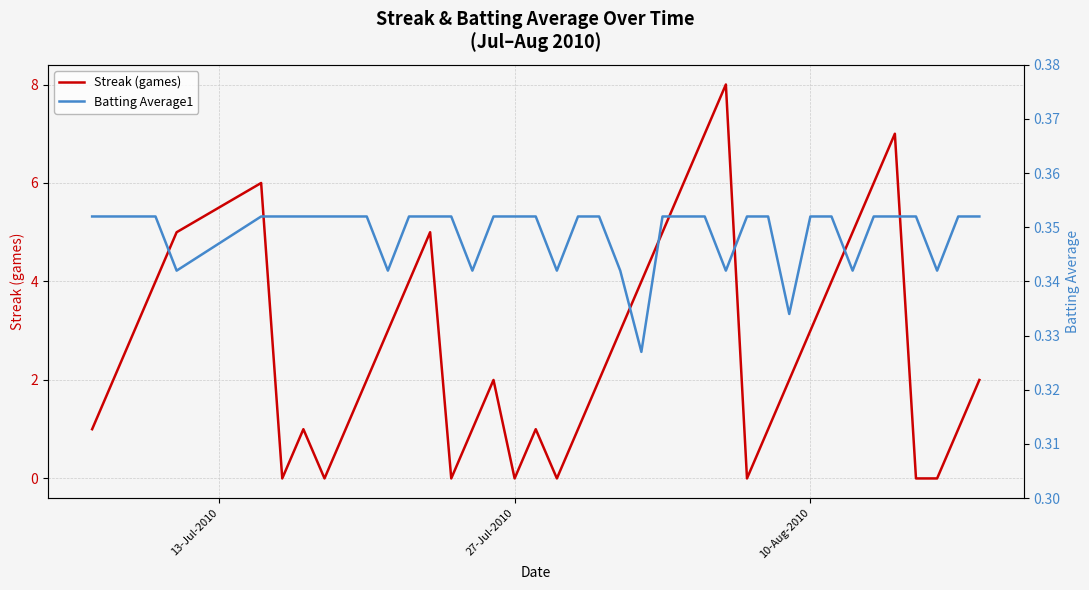

Which series has the widest spread of values?

Streak (games)